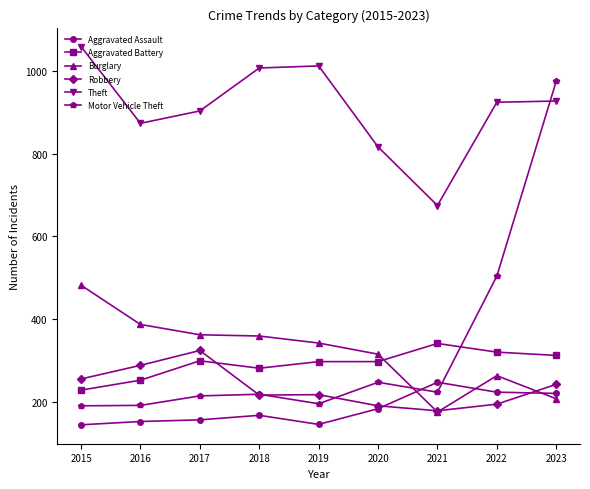

Is this an area chart (filled region under the line)?

No